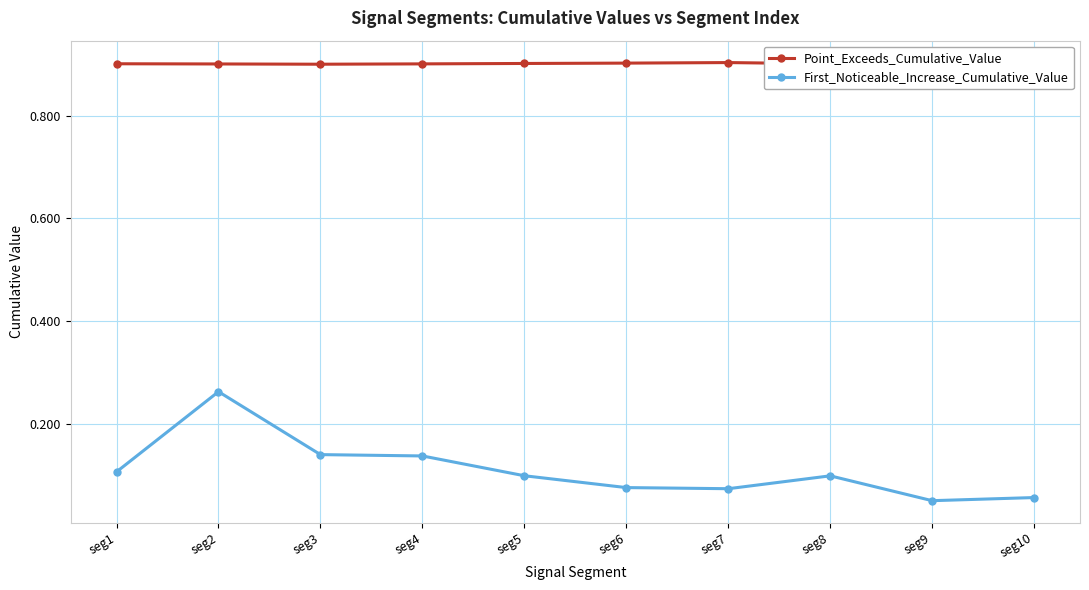

List the series in order of their overall mean, highest first.

Point_Exceeds_Cumulative_Value, First_Noticeable_Increase_Cumulative_Value